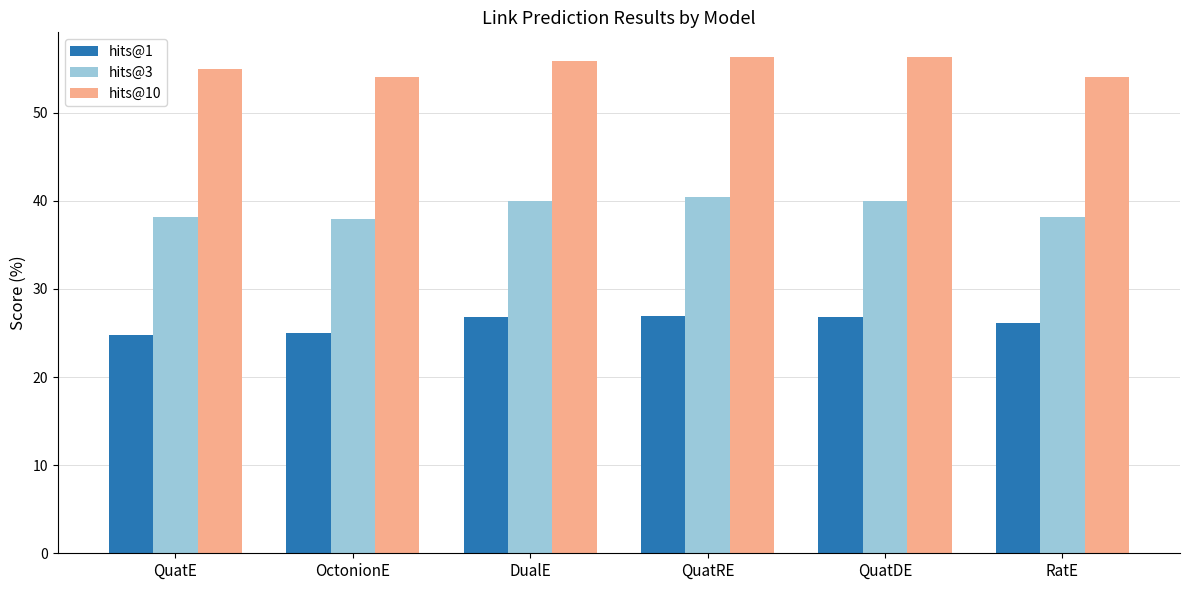

What is the sum of the hits@10 values at QuatDE and QuatRE?

112.6